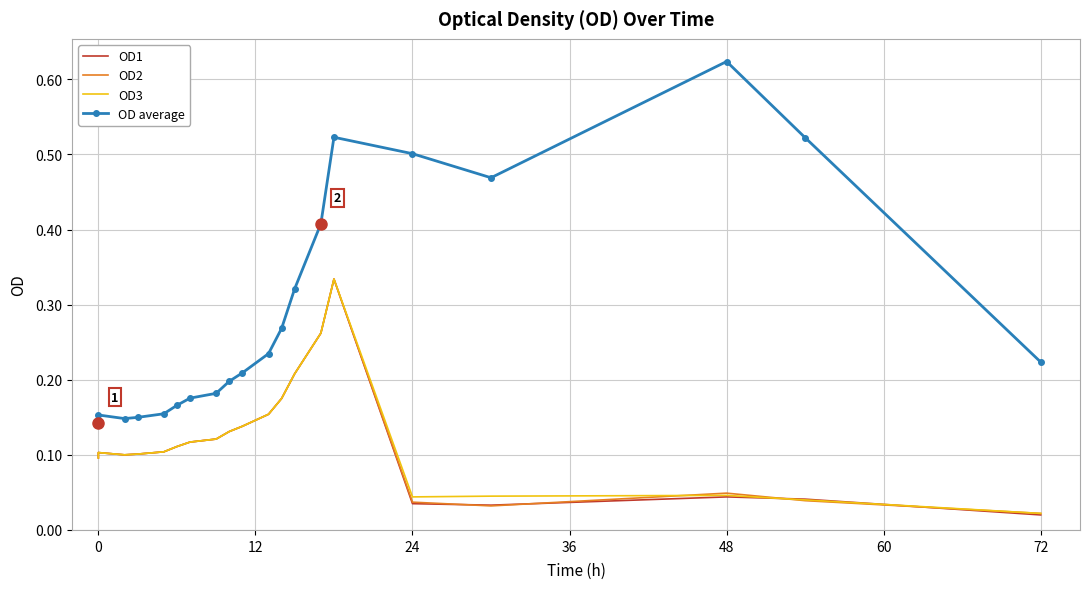

Reading left to right, extract all data points from this chart.

OD1: 0.1	0.1	0.1	0.1	0.1	0.1	0.1	0.1	0.1	0.1	0.2	0.2	0.2	0.3	0.3	0.0	0.0	0.0	0.0	0.0
OD2: 0.1	0.1	0.1	0.1	0.1	0.1	0.1	0.1	0.1	0.1	0.2	0.2	0.2	0.3	0.3	0.0	0.0	0.0	0.0	0.0
OD3: 0.1	0.1	0.1	0.1	0.1	0.1	0.1	0.1	0.1	0.1	0.2	0.2	0.2	0.3	0.3	0.0	0.0	0.0	0.0	0.0
OD average: 0.1	0.2	0.1	0.1	0.2	0.2	0.2	0.2	0.2	0.2	0.2	0.3	0.3	0.4	0.5	0.5	0.5	0.6	0.5	0.2